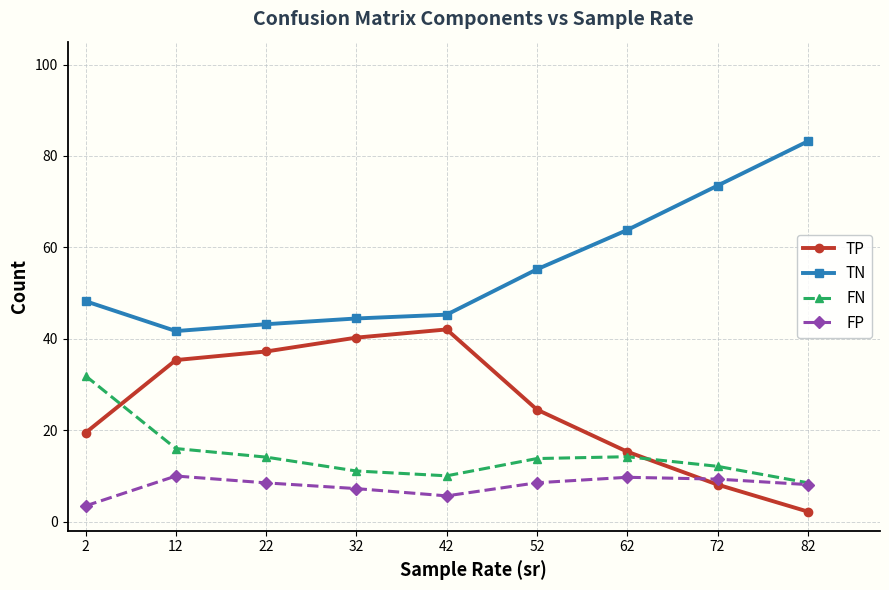

True or false: FN has a value of 2.9 at 42.

False